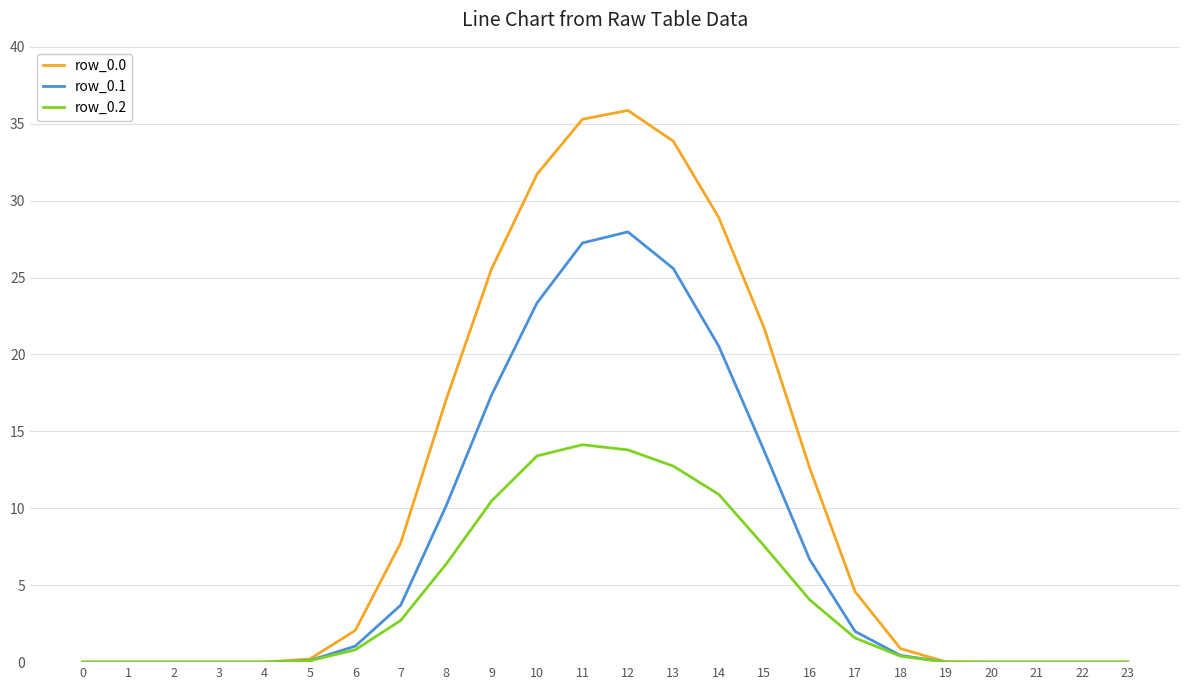

What is the spread (max minus min) of values at 17?

3.0